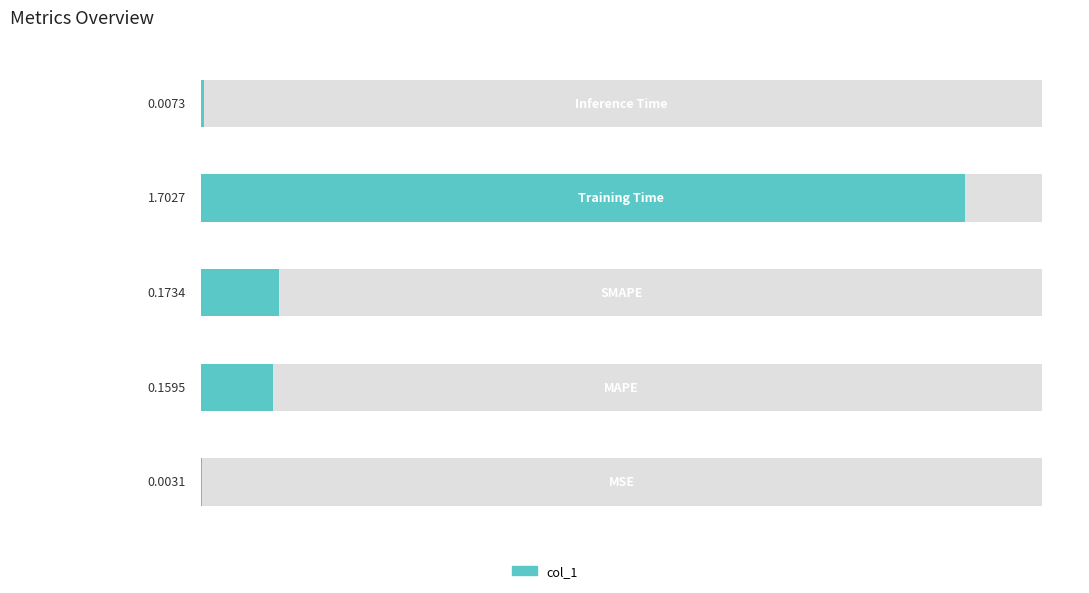

Reading left to right, list all the values displayed in this chart.

0.0	0.2	0.2	1.7	0.0